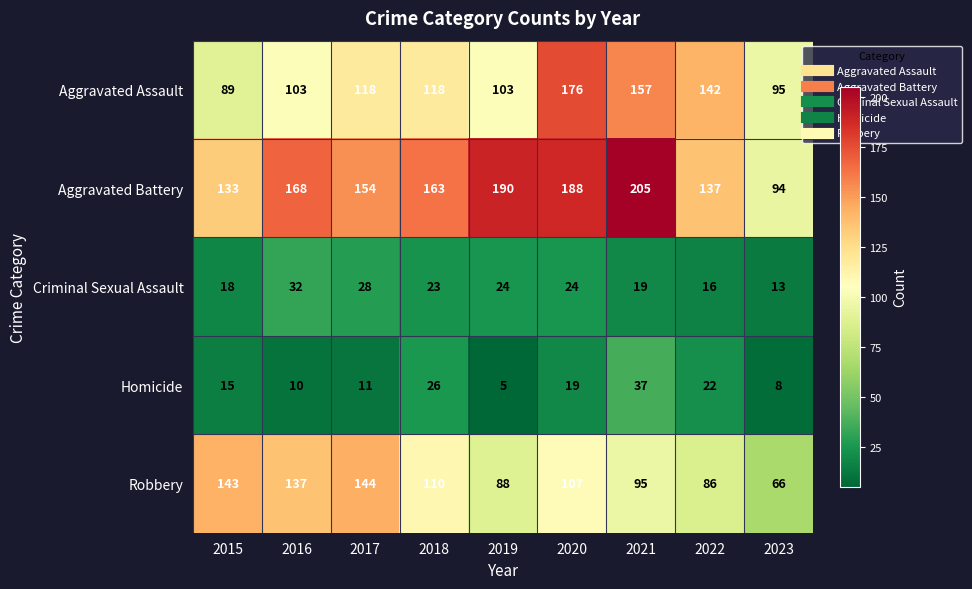

At how many categories does at least one series exceed 166?

4